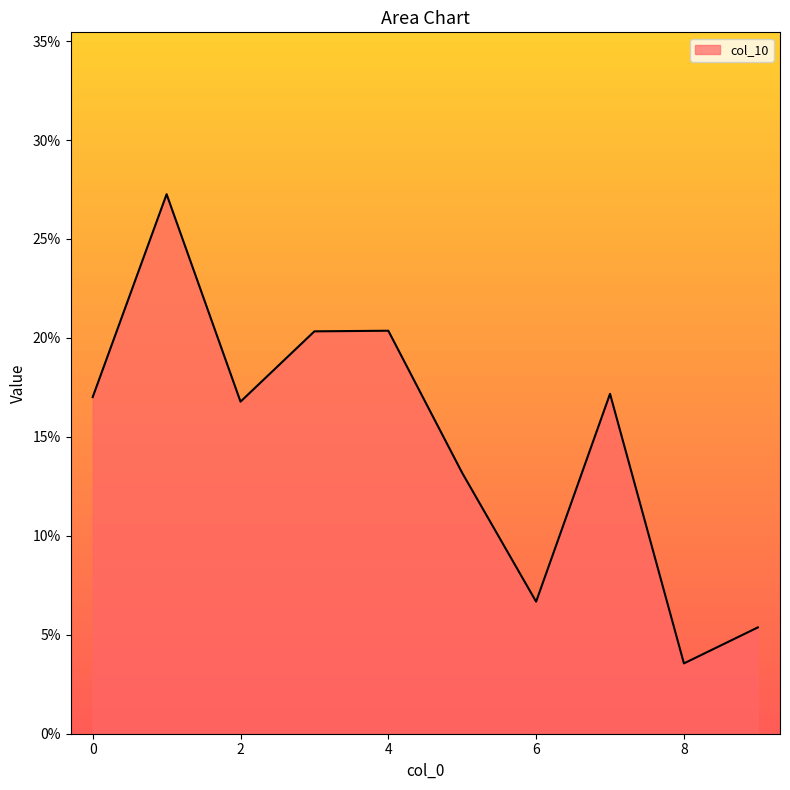

Rank the categories by value from highest to lowest.

1, 4, 3, 7, 0, 2, 5, 6, 9, 8